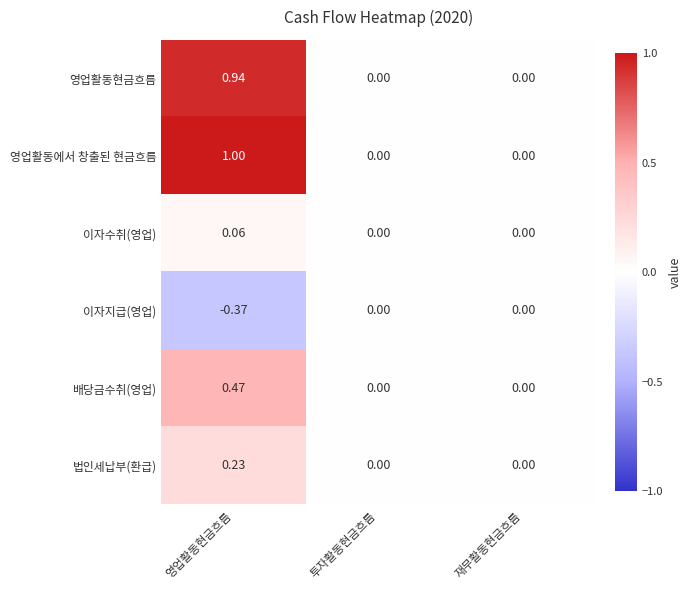

List the series in order of their peak value, lowest first.

이자지급(영업), 이자수취(영업), 법인세납부(환급), 배당금수취(영업), 영업활동현금흐름, 영업활동에서 창출된 현금흐름